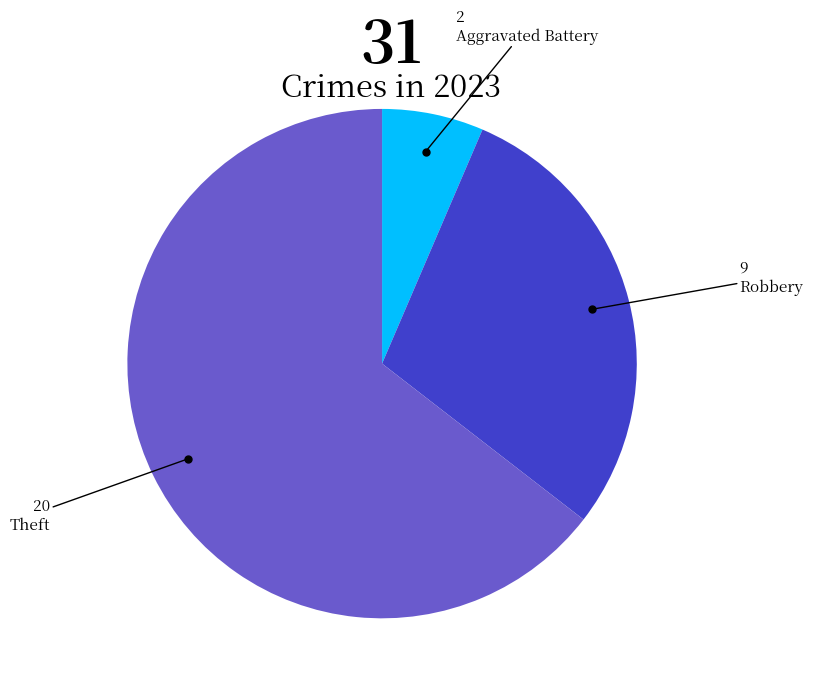

Count the number of slices in the pie.

3